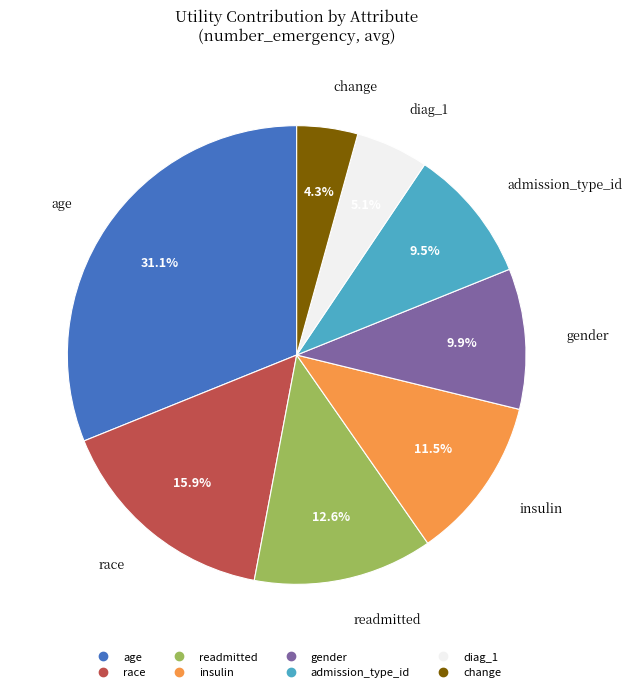

The readmitted slice represents 19% of the pie. True or false?

False